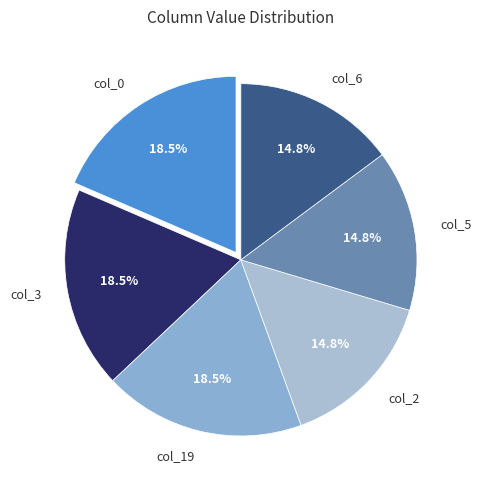

Is col_6 the majority of the pie?

No